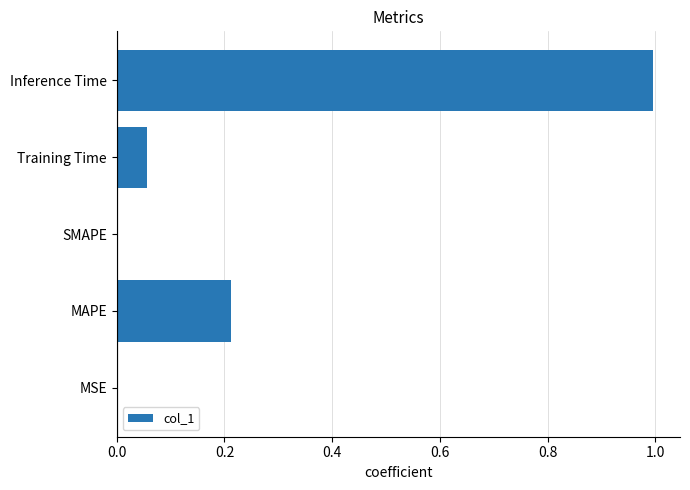

What is the greatest value displayed?

1.0